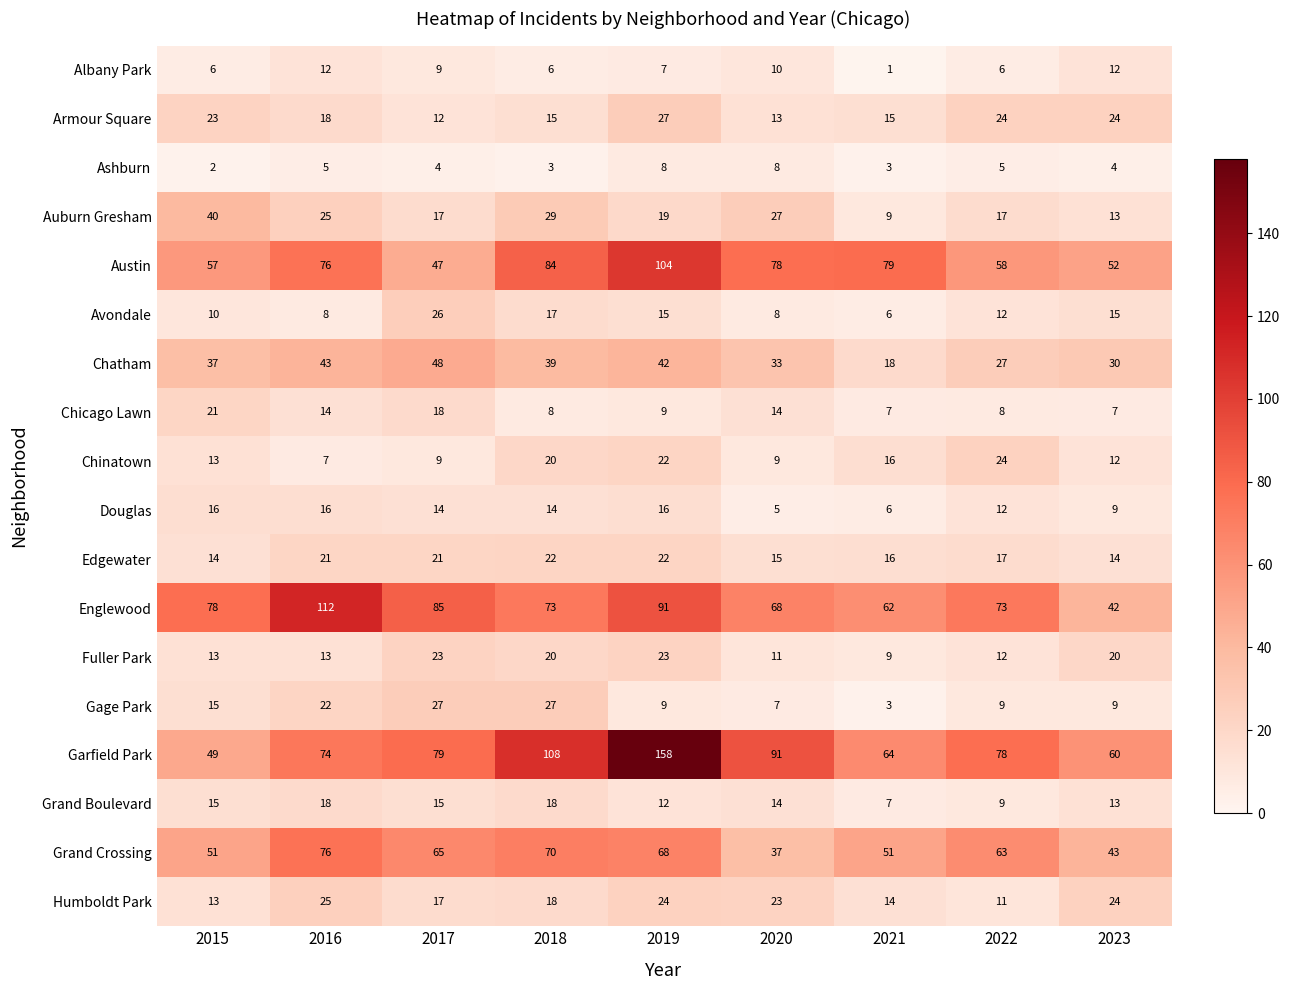

What is the sum of all Chicago Lawn values?

106